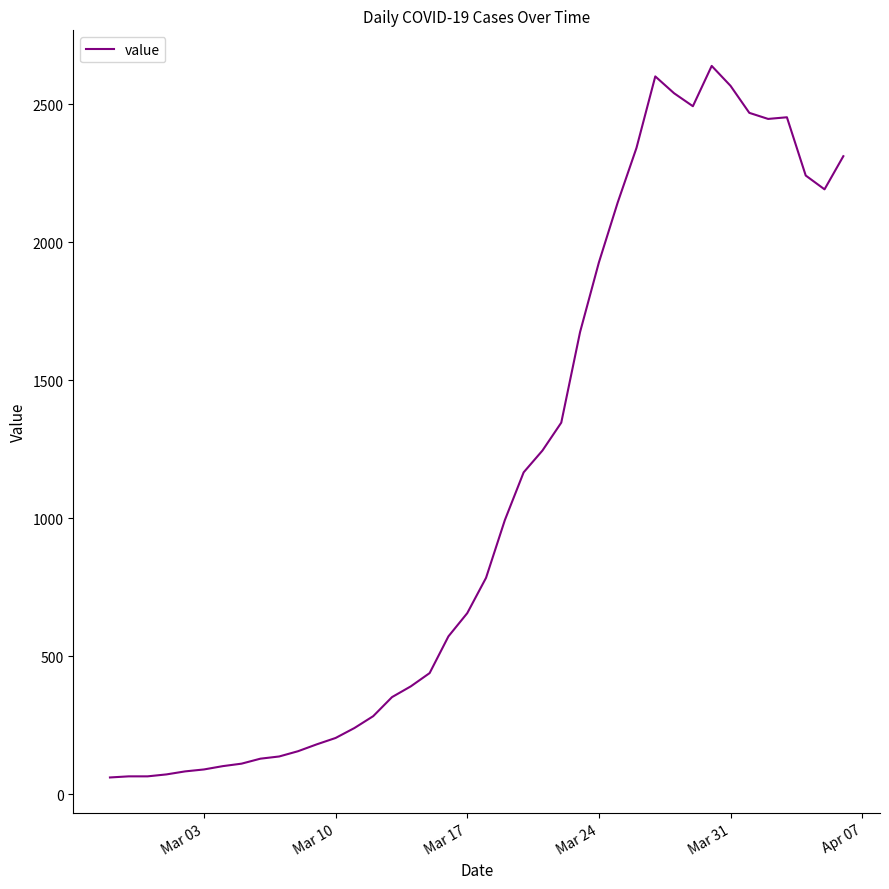

What is the difference between the maximum and minimum values?

2577